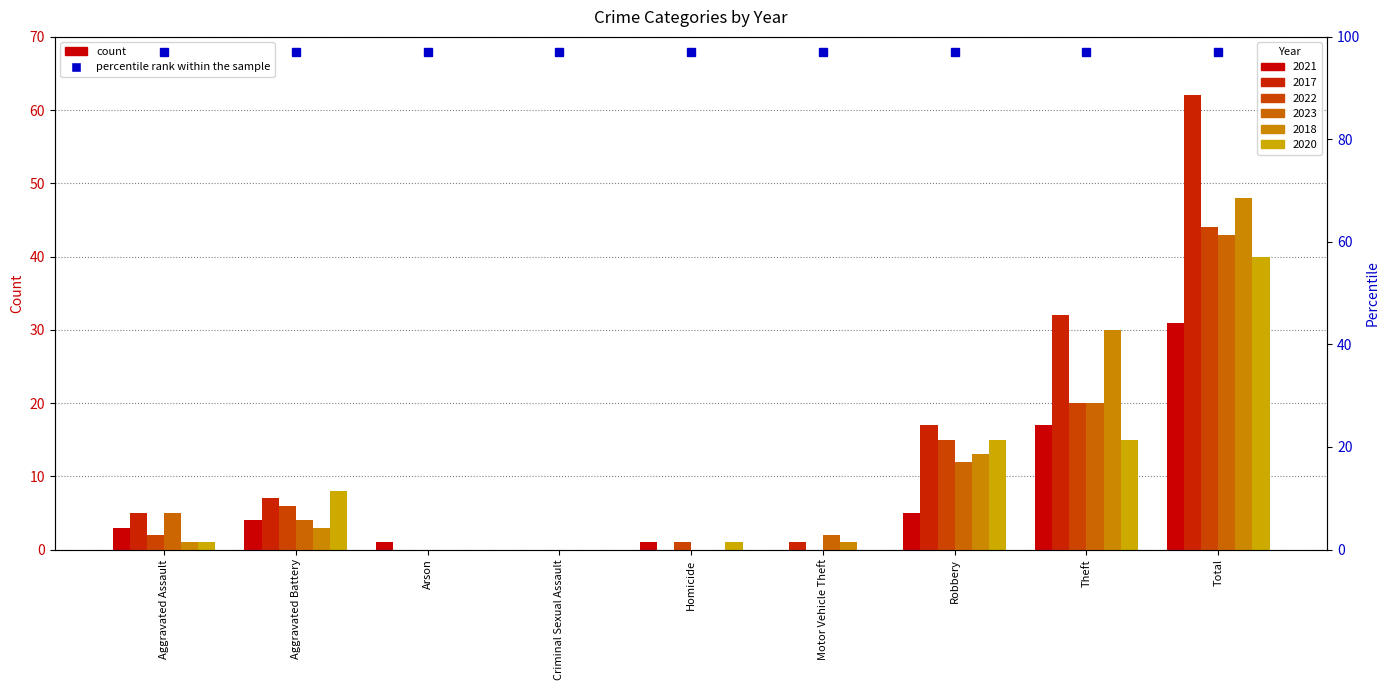

How many bars are there in total?

54